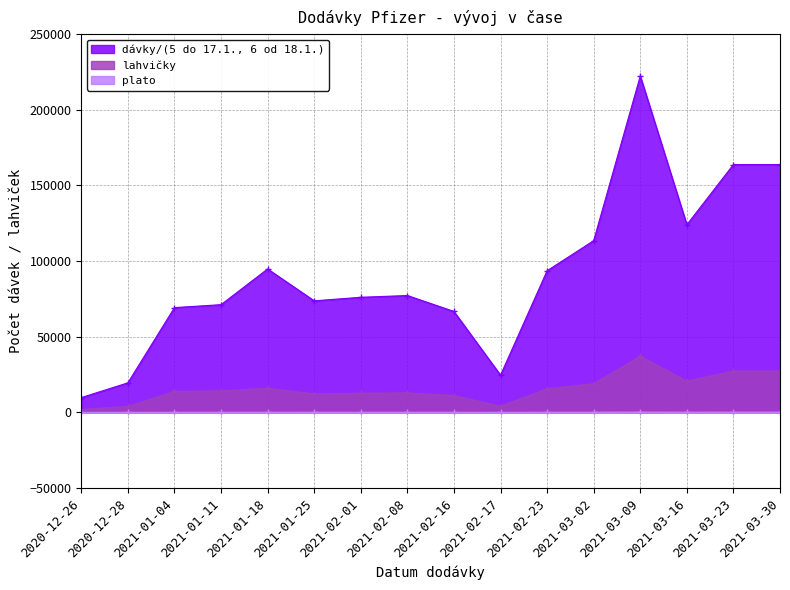

Read the dávky/(5 do 17.1., 6 od 18.1.) value at 2021-03-09, to the nearest 10.

222300